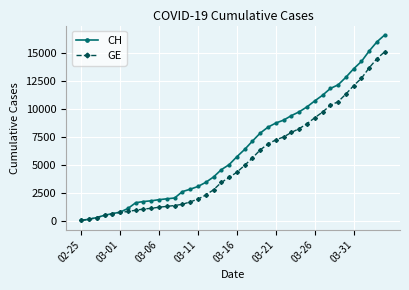

What is the greatest value displayed?

16574